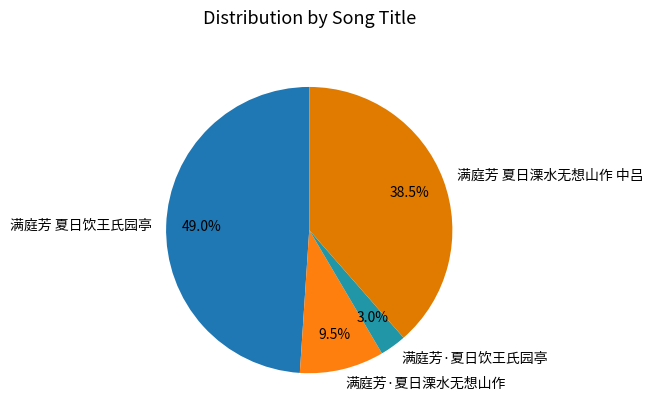

To the nearest percent, what percentage of the pie is 满庭芳·夏日饮王氏园亭?

3%